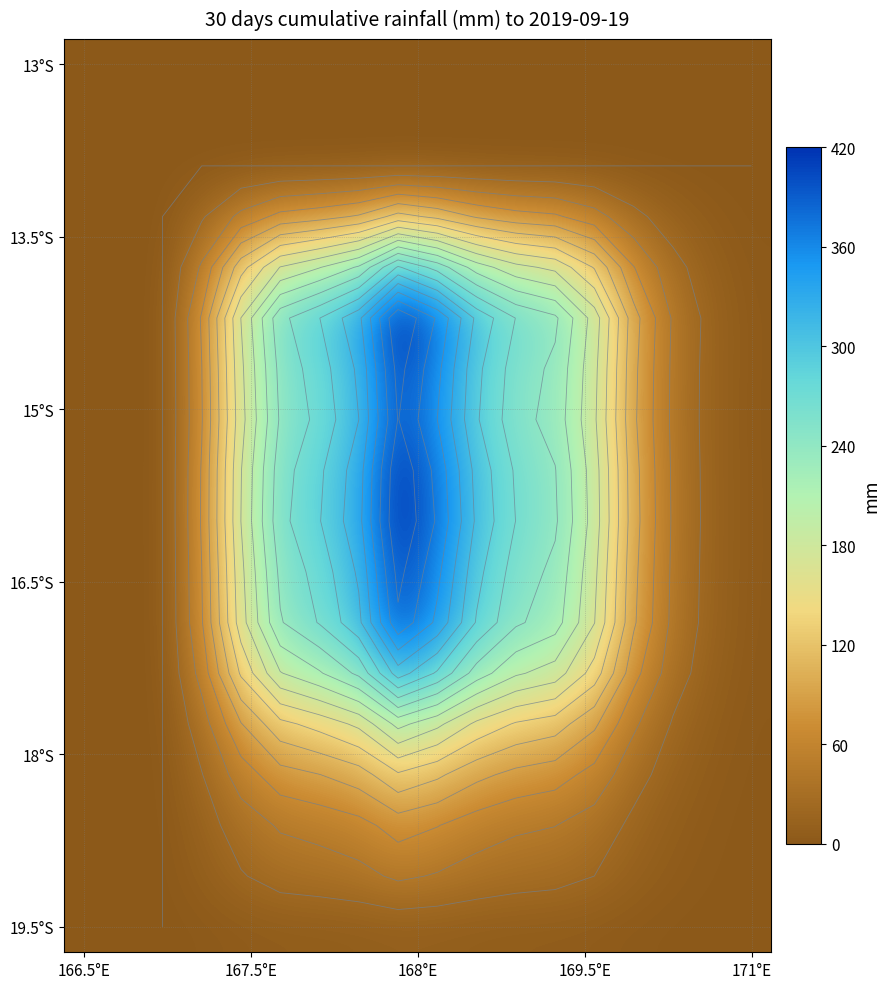

At which category does the chart reach its minimum across all series?

166.5°E